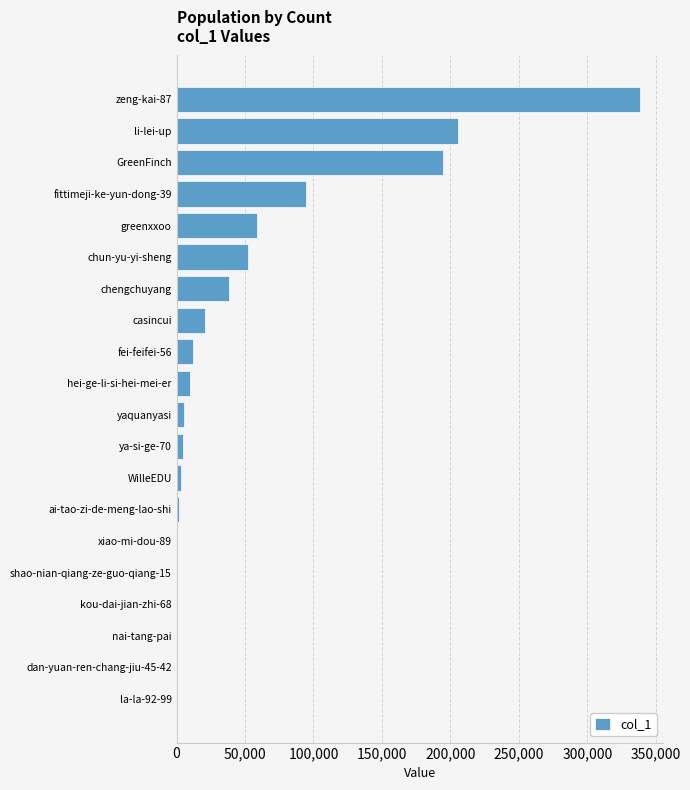

At which category does the chart reach its peak across all series?

zeng-kai-87